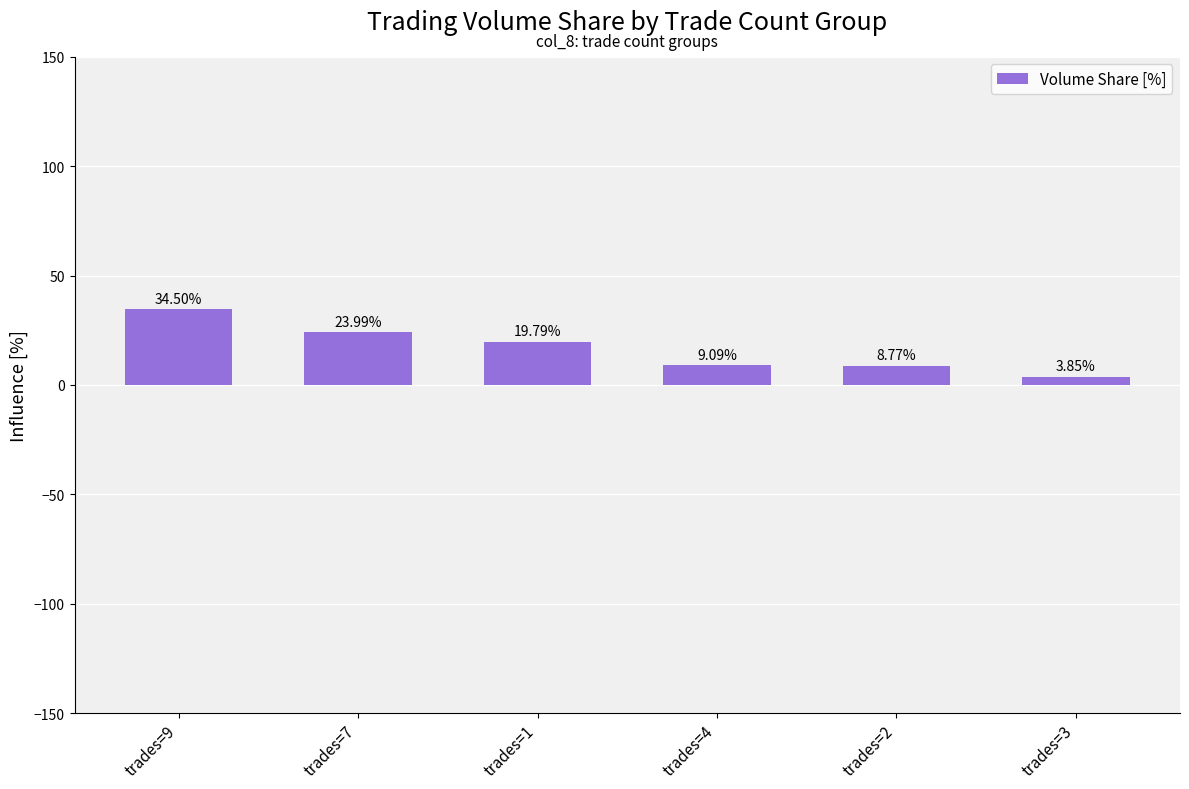

Which category has the highest value across all series?

trades=9